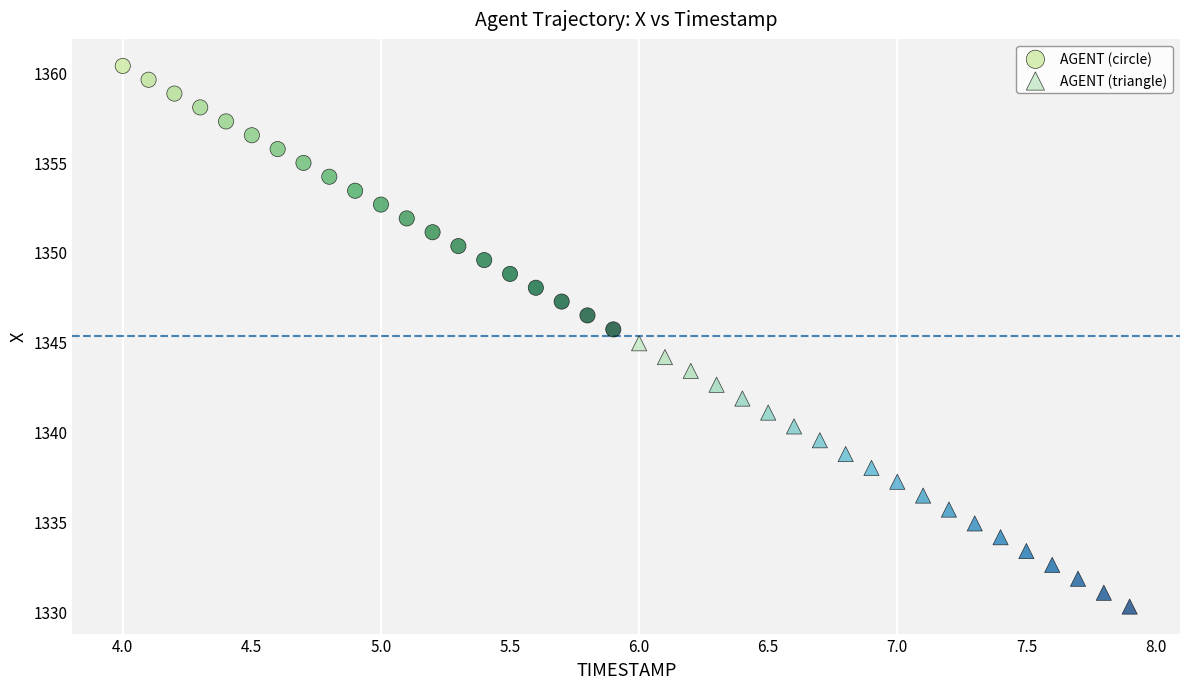

Which series contains the highest Y value?

AGENT (circle)